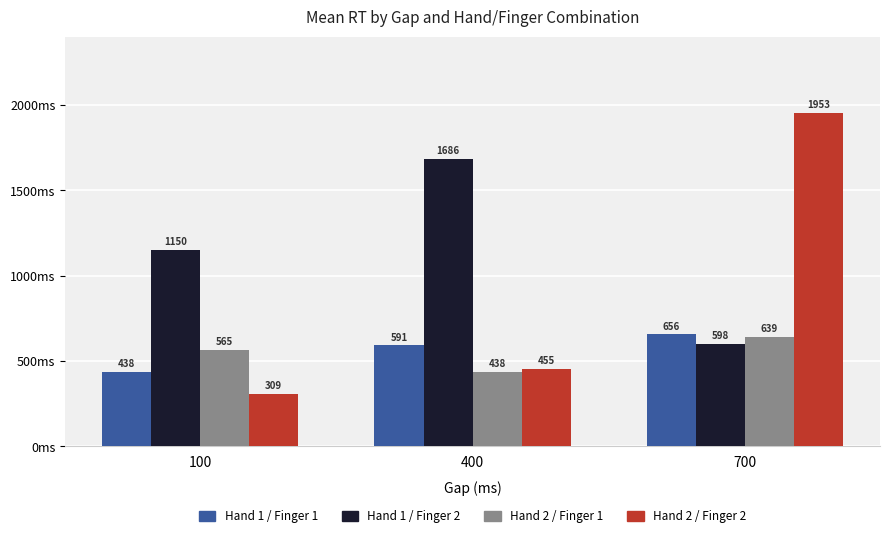

True or false: Hand 1 / Finger 2 has a value of 1895.4 at 100.

False